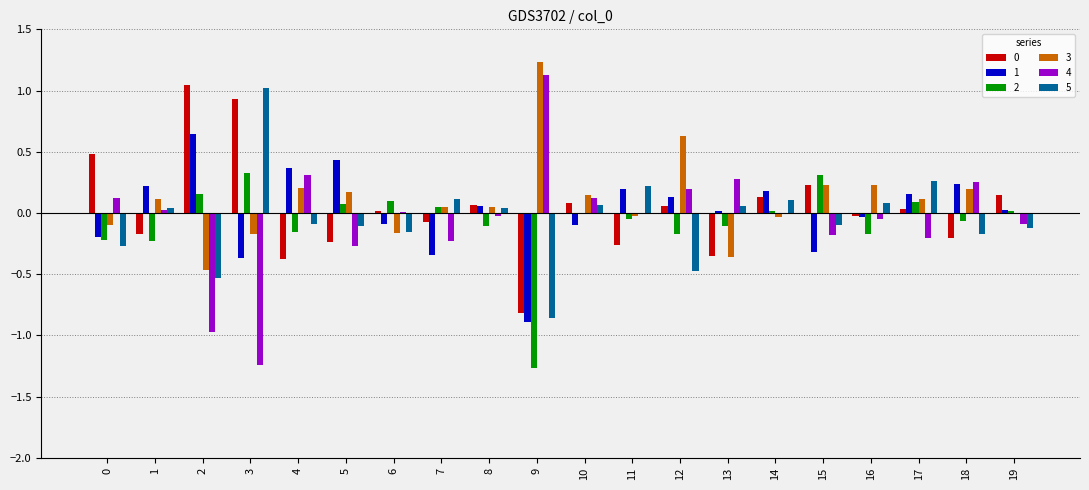

Which series changed the most between 5 and 10?

1